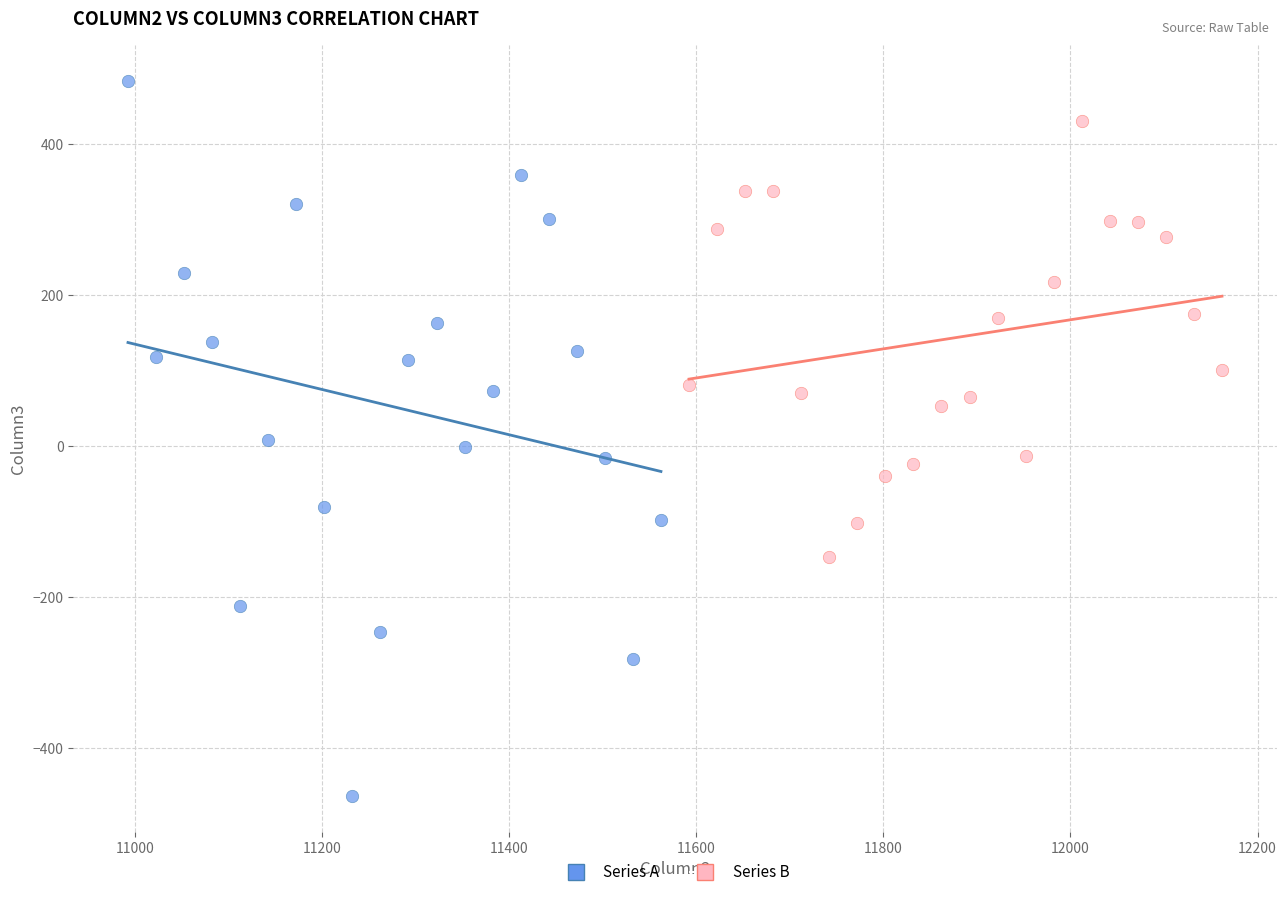

What are all the series names shown in the legend?

Series A, Series B